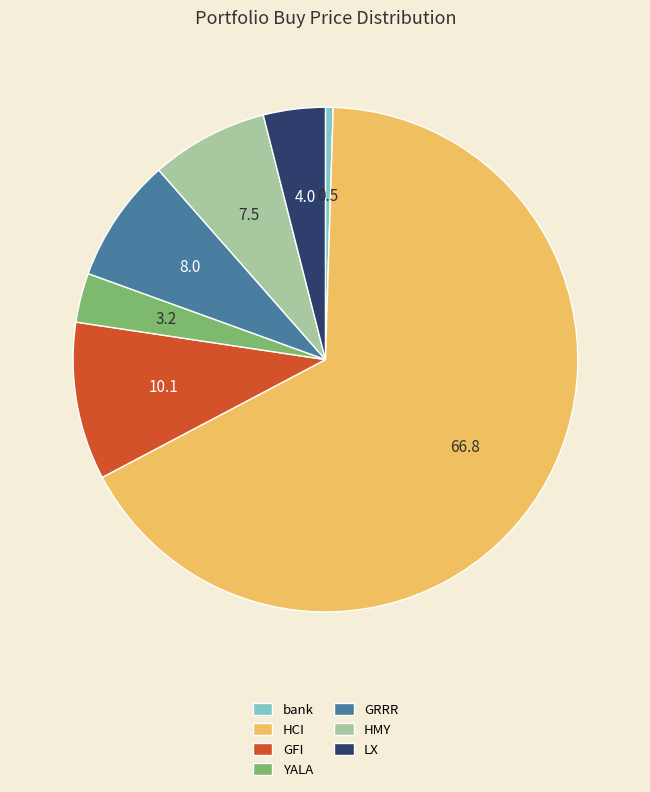

What is the ratio of the value at YALA to the value at LX?

0.8